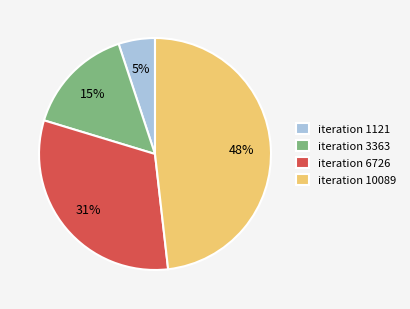

The iteration 10089 slice represents 48% of the pie. True or false?

True